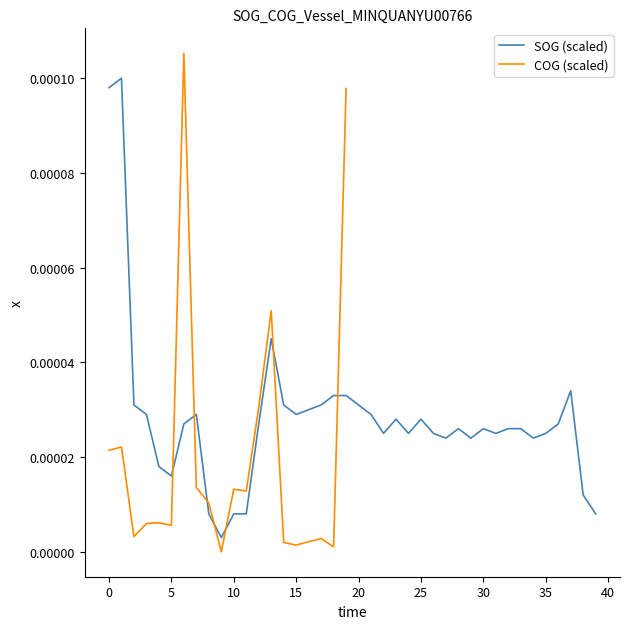

True or false: the data shows 0.0 at 21.

True